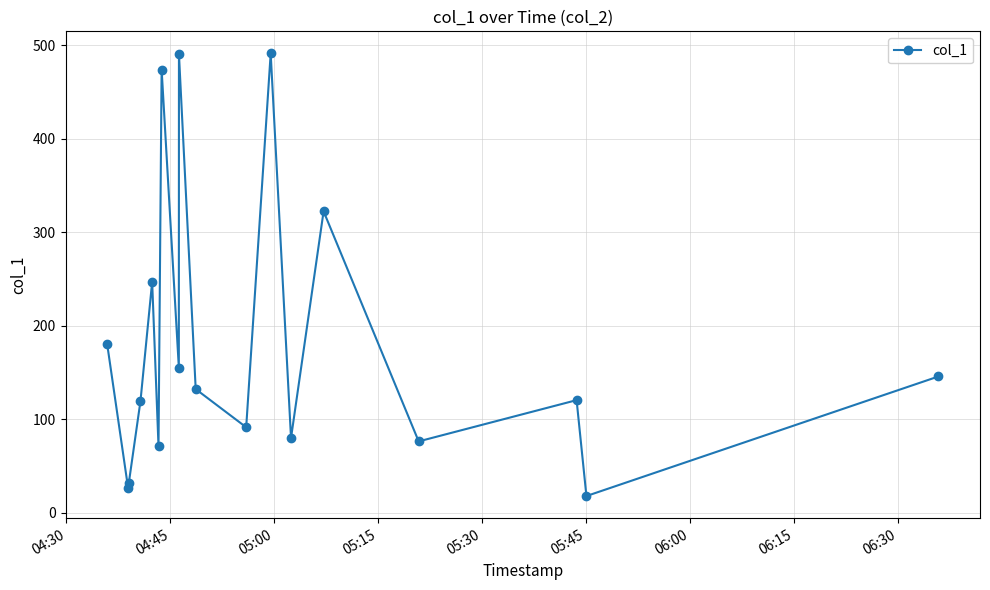

What is the difference between the second highest and second lowest values?

463.8